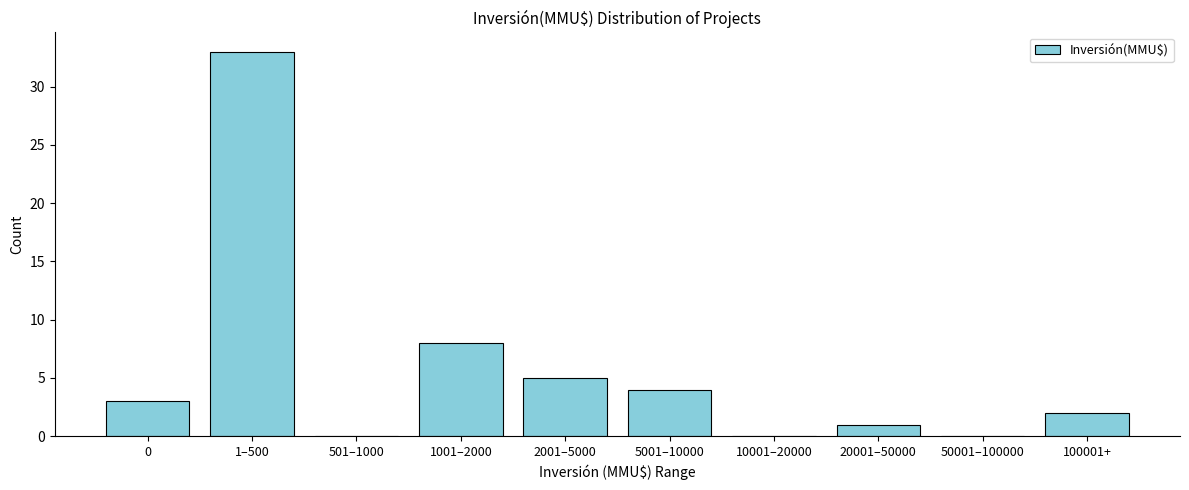

Reading left to right, transcribe all the data shown in this chart.

0=3	1–500=33	501–1000=0	1001–2000=8	2001–5000=5	5001–10000=4	10001–20000=0	20001–50000=1	50001–100000=0	100001+=2